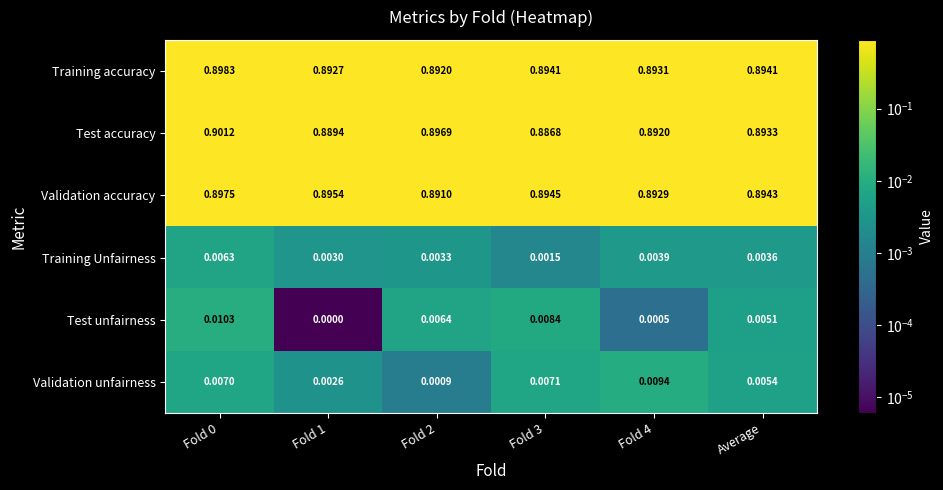

Which series has the largest total across all categories?

Validation accuracy